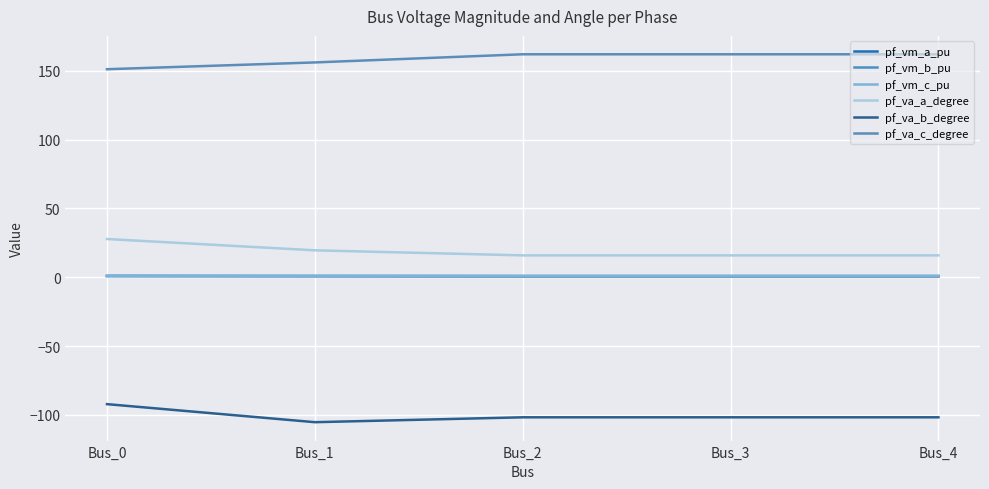

Is this an area chart (filled region under the line)?

No